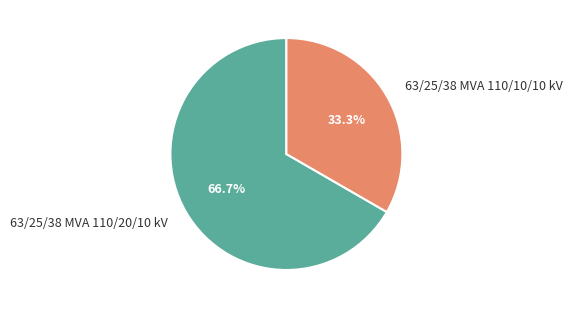

To the nearest percent, what is the average slice percentage?

50%